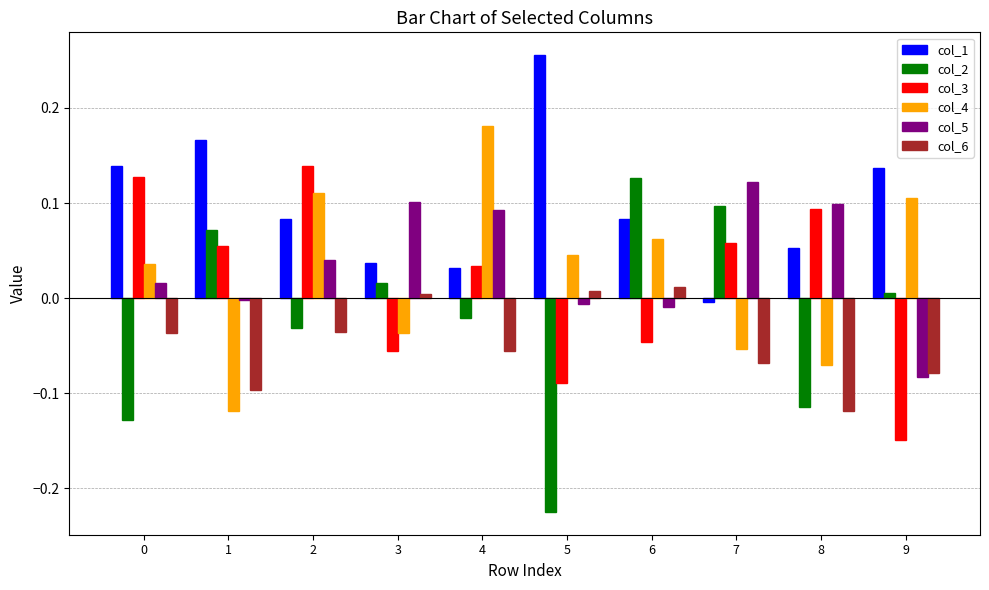

True or false: col_1 has a value of 0.0 at 6.

False